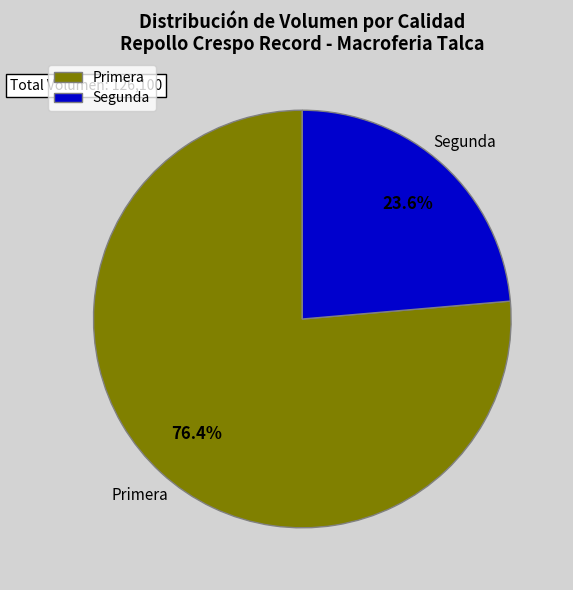

What percentage do Segunda and Primera together represent?

100.0%